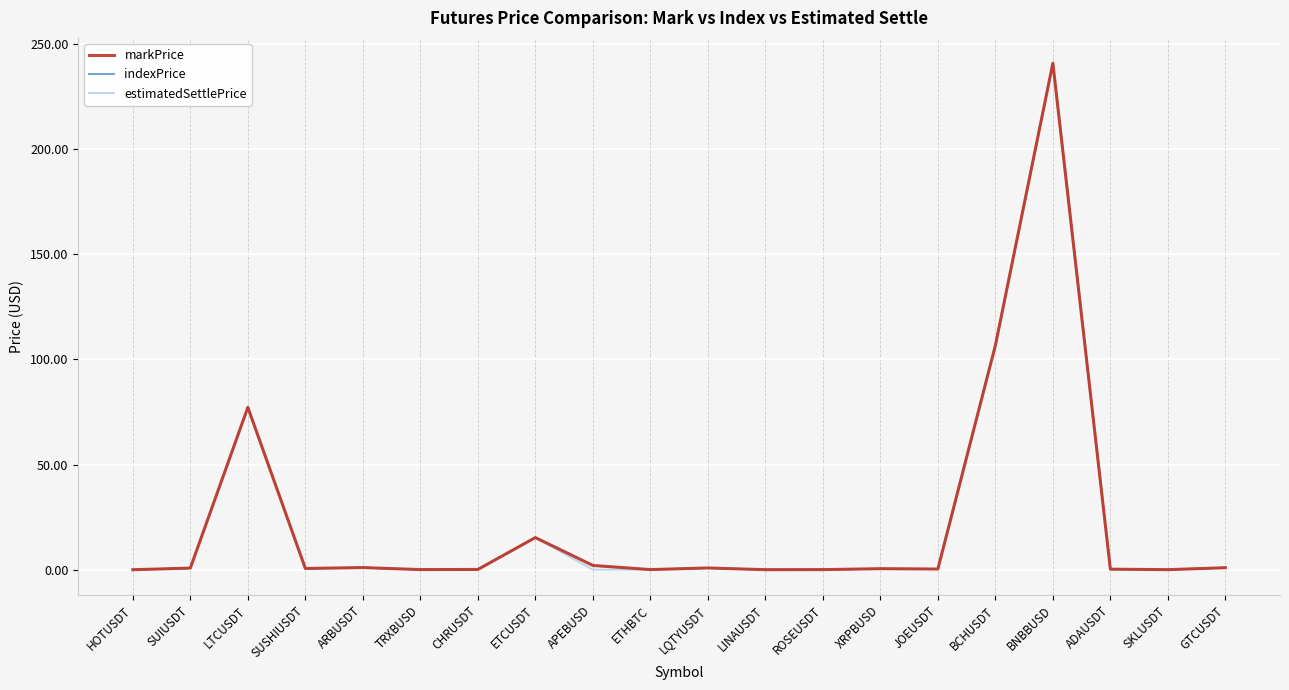

The value of estimatedSettlePrice at HOTUSDT is 0.0. True or false?

True